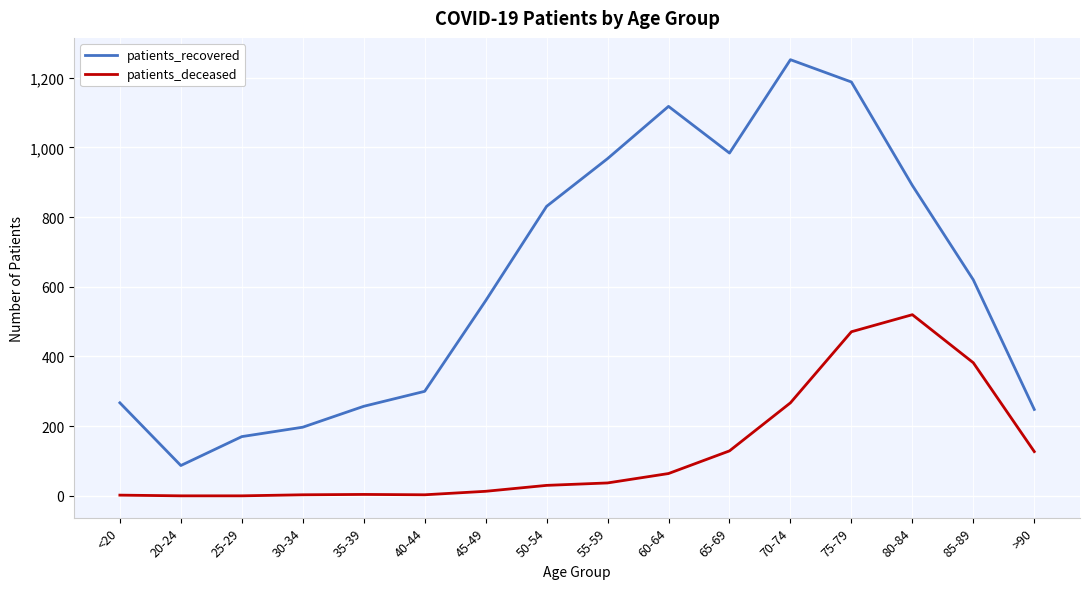

What are all the series names shown in the legend?

patients_recovered, patients_deceased